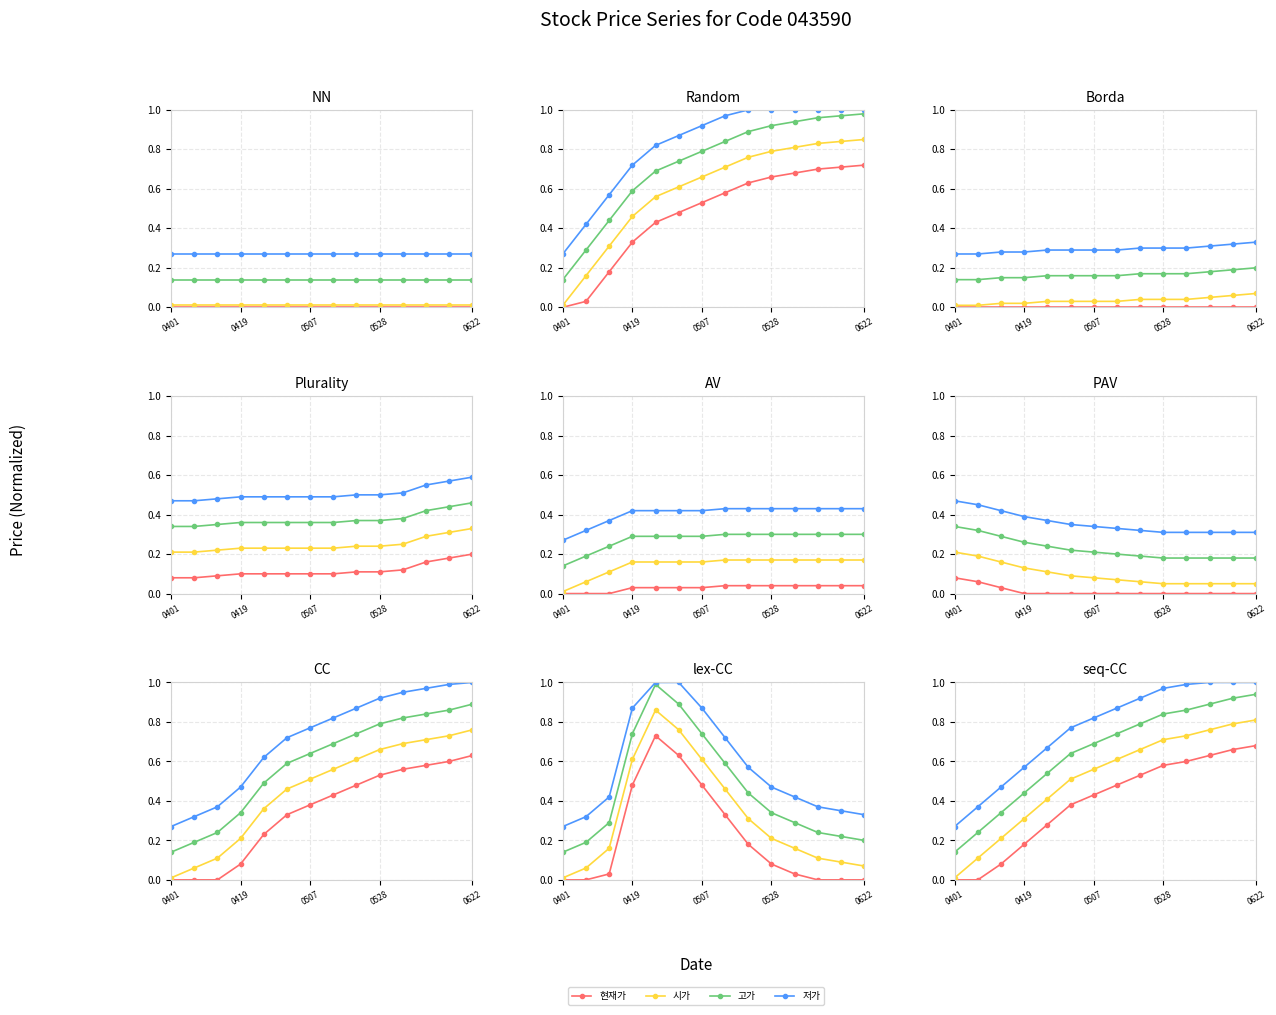

What is the maximum value shown in the chart?

1.0